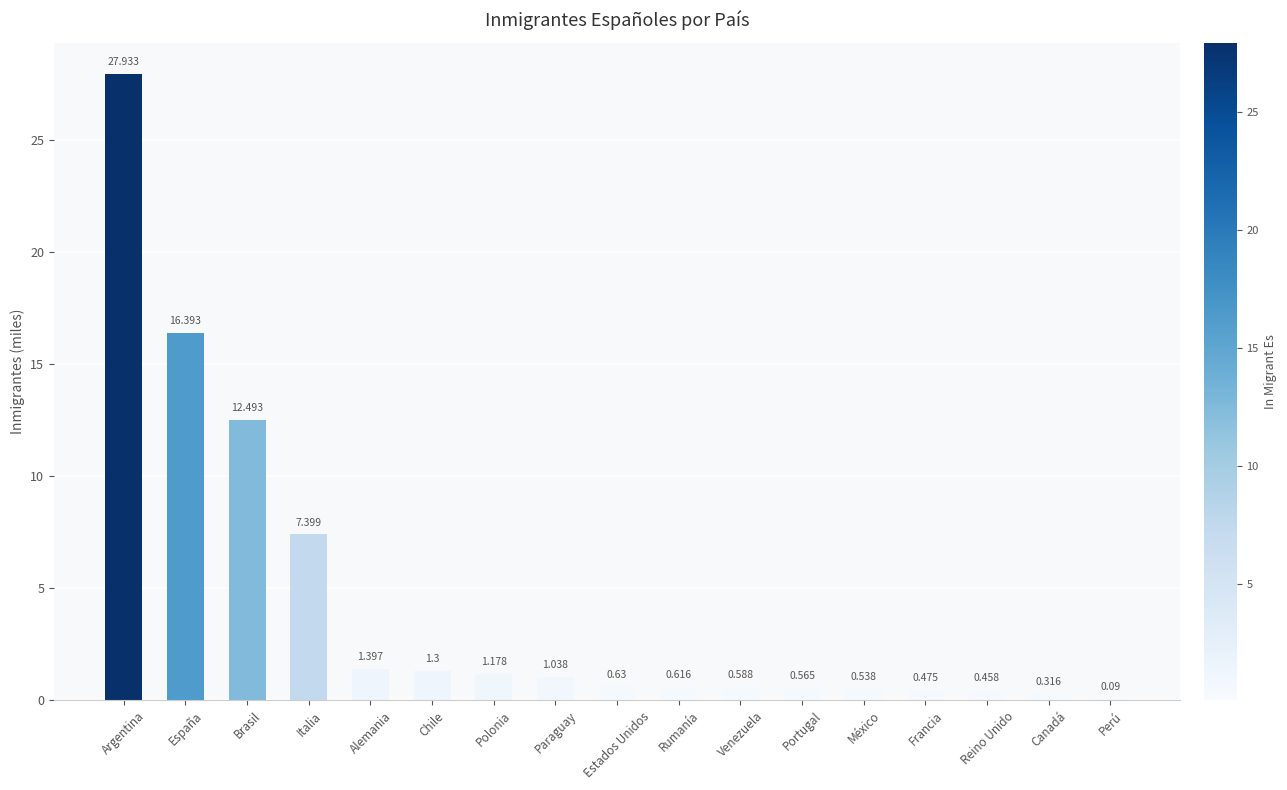

Count the number of data series in this chart.

1